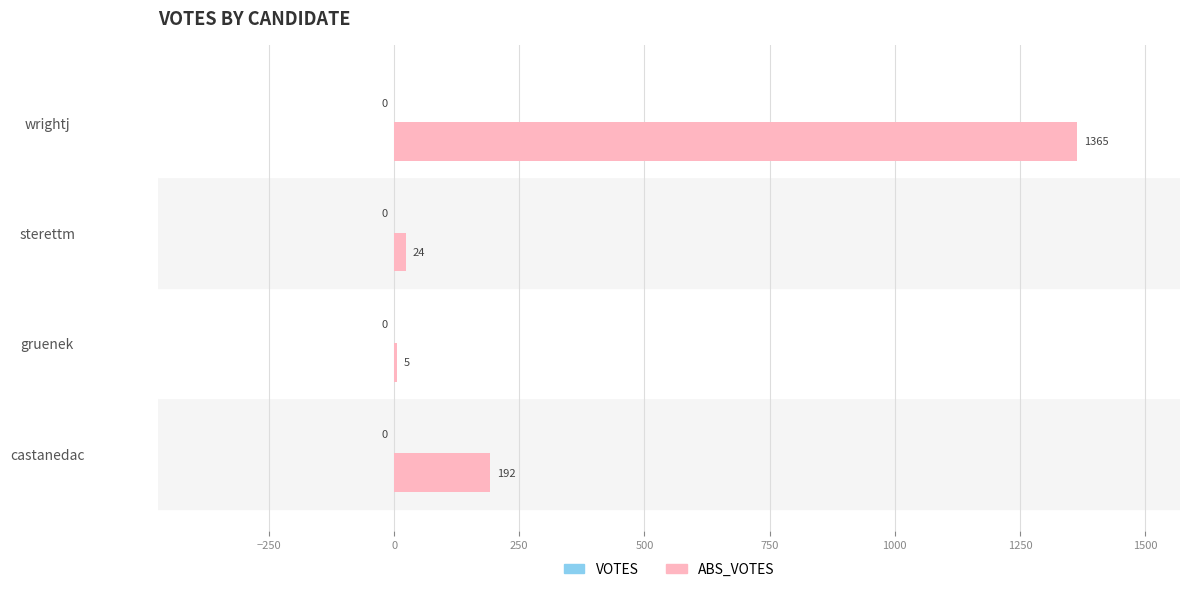

Reading top to bottom, list all the values displayed in this chart.

wrightj=1365	sterettm=24	gruenek=5	castanedac=192